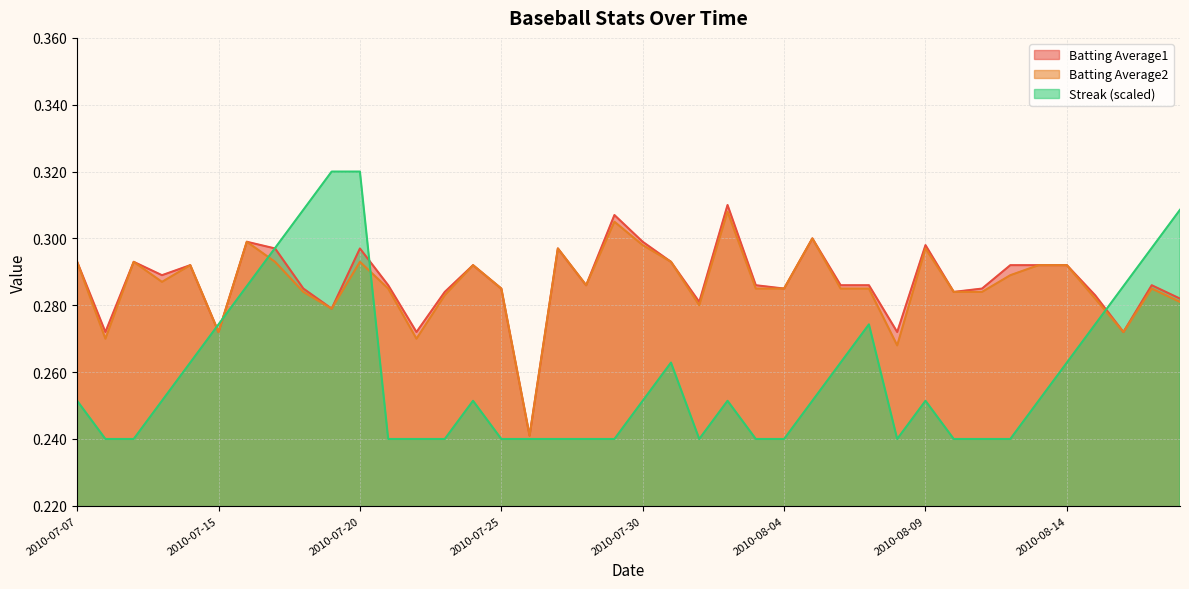

Does the chart have visible grid lines?

Yes